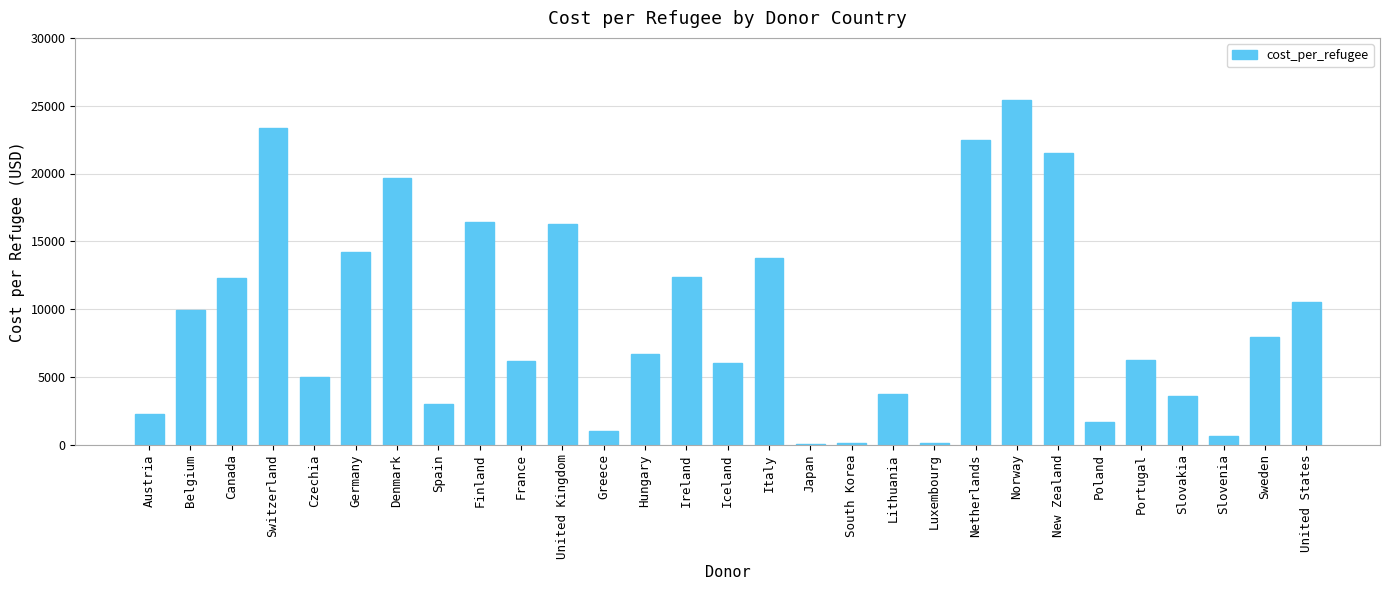

Between Netherlands and Sweden, which is larger?

Netherlands